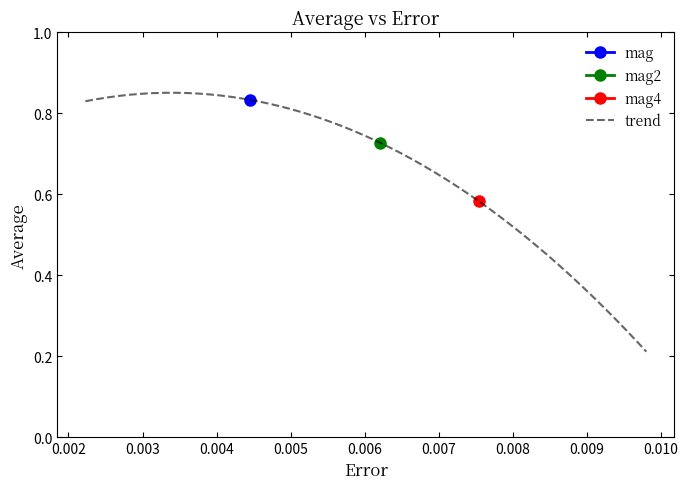

What are all the series names shown in the legend?

mag, mag2, mag4